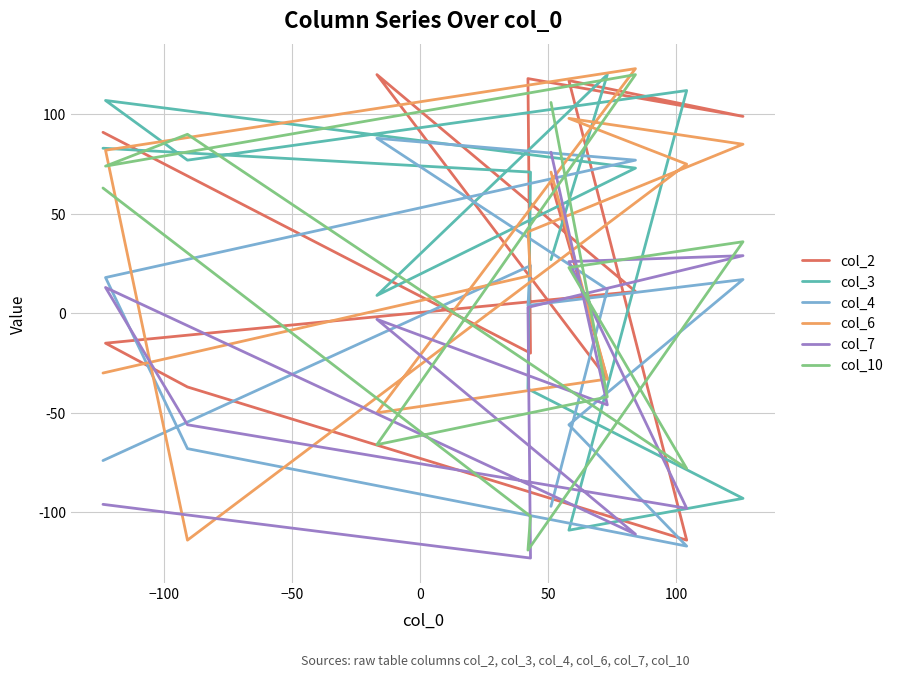

How many values in col_3 are above zero?

9